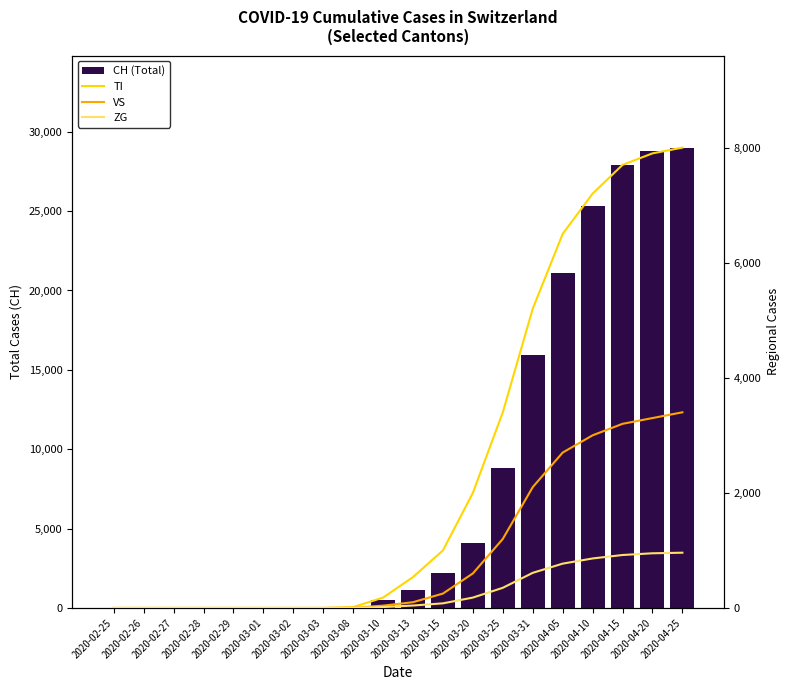

Reading left to right, extract all data points from this chart.

CH (Total): 2020-02-25=0	2020-02-26=0	2020-02-27=0	2020-02-28=0	2020-02-29=0	2020-03-01=0	2020-03-02=0	2020-03-03=0	2020-03-08=27	2020-03-10=491	2020-03-13=1139	2020-03-15=2200	2020-03-20=4075	2020-03-25=8795	2020-03-31=15922	2020-04-05=21100	2020-04-10=25300	2020-04-15=27900	2020-04-20=28800	2020-04-25=29000
TI: 2020-02-25=0	2020-02-26=0	2020-02-27=0	2020-02-28=0	2020-02-29=0	2020-03-01=0	2020-03-02=0	2020-03-03=0	2020-03-08=15	2020-03-10=180	2020-03-13=537	2020-03-15=1000	2020-03-20=2000	2020-03-25=3400	2020-03-31=5200	2020-04-05=6500	2020-04-10=7200	2020-04-15=7700	2020-04-20=7900	2020-04-25=8000
VS: 2020-02-25=0	2020-02-26=0	2020-02-27=0	2020-02-28=0	2020-02-29=0	2020-03-01=0	2020-03-02=0	2020-03-03=0	2020-03-08=3	2020-03-10=40	2020-03-13=100	2020-03-15=250	2020-03-20=600	2020-03-25=1200	2020-03-31=2100	2020-04-05=2700	2020-04-10=3000	2020-04-15=3200	2020-04-20=3300	2020-04-25=3400
ZG: 2020-02-25=0	2020-02-26=0	2020-02-27=0	2020-02-28=0	2020-02-29=0	2020-03-01=0	2020-03-02=0	2020-03-03=0	2020-03-08=1	2020-03-10=15	2020-03-13=42	2020-03-15=80	2020-03-20=180	2020-03-25=350	2020-03-31=610	2020-04-05=770	2020-04-10=860	2020-04-15=920	2020-04-20=950	2020-04-25=960